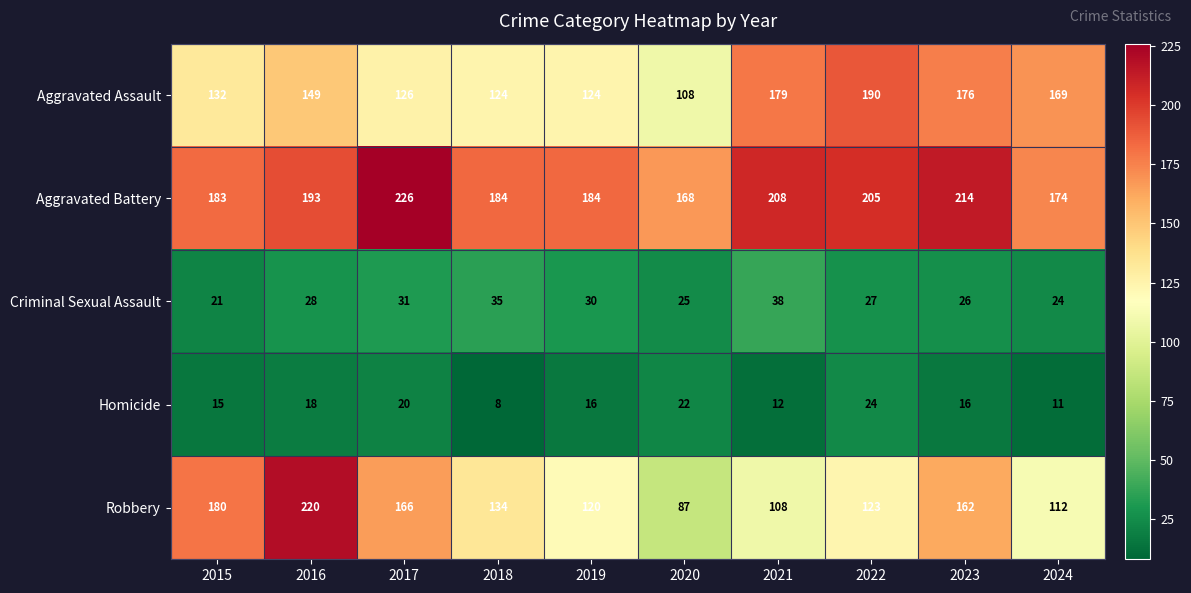

Which series changed the most between 2018 and 2019?

Robbery